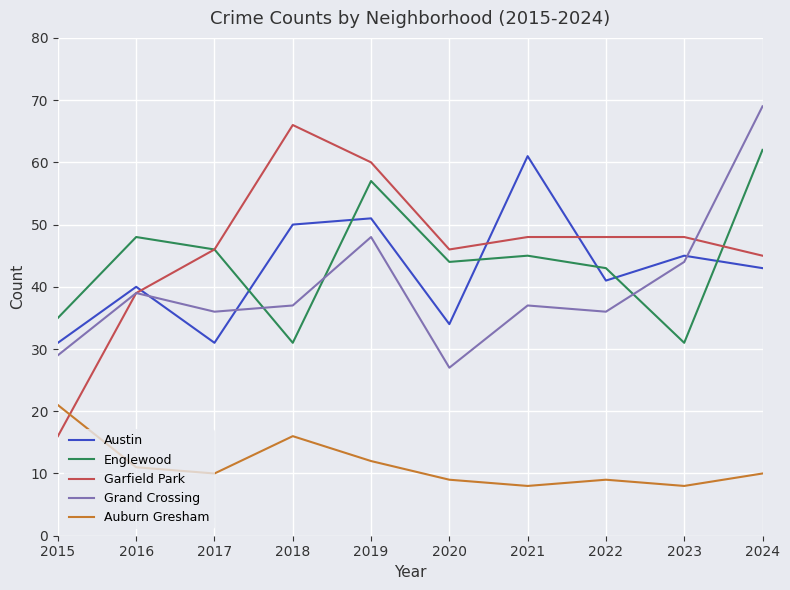

Which series ends up on top after the final intersection of Garfield Park and Austin?

Garfield Park